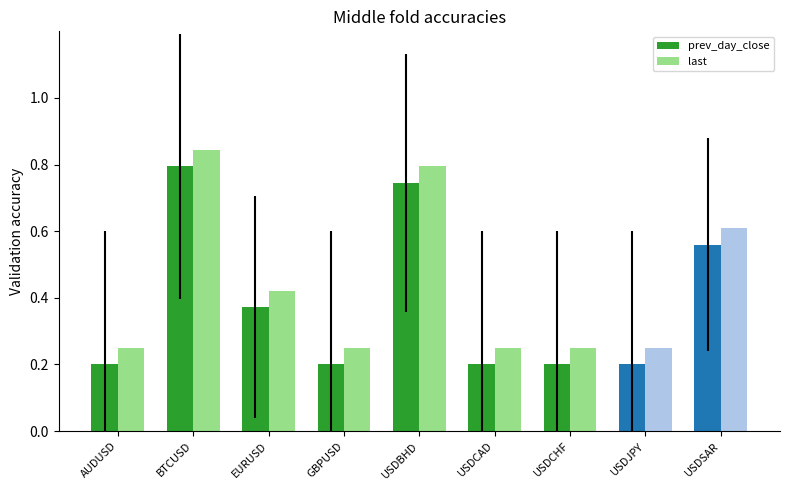

True or false: last has a value of 0.1 at EURUSD.

False